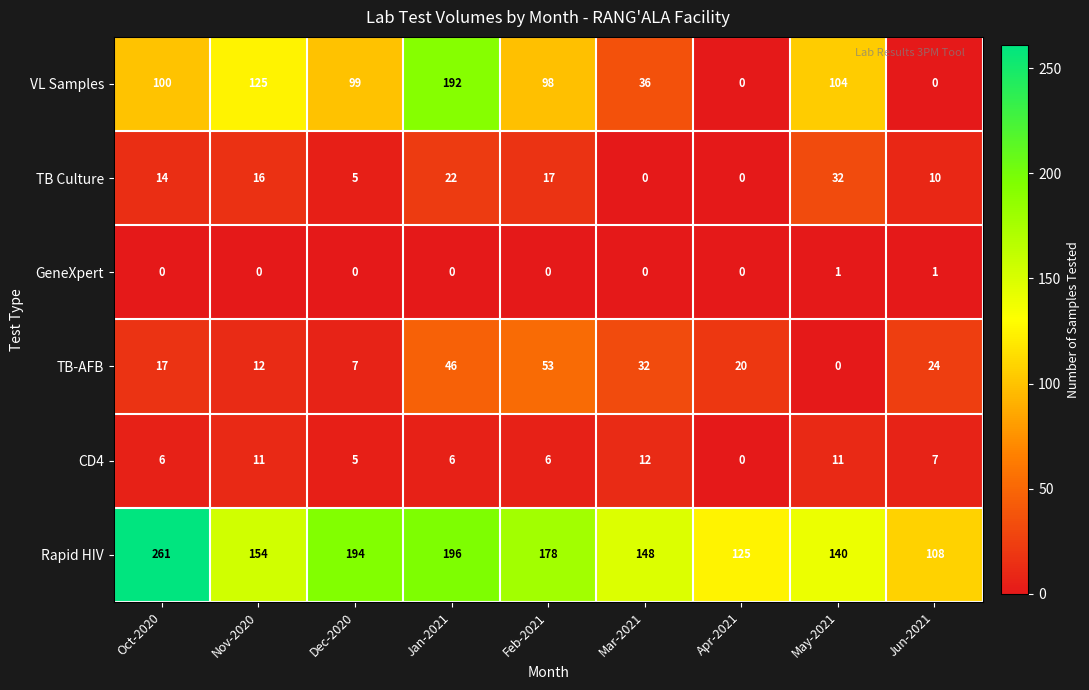

Is it true that GeneXpert equals 1 at Dec-2020?

False